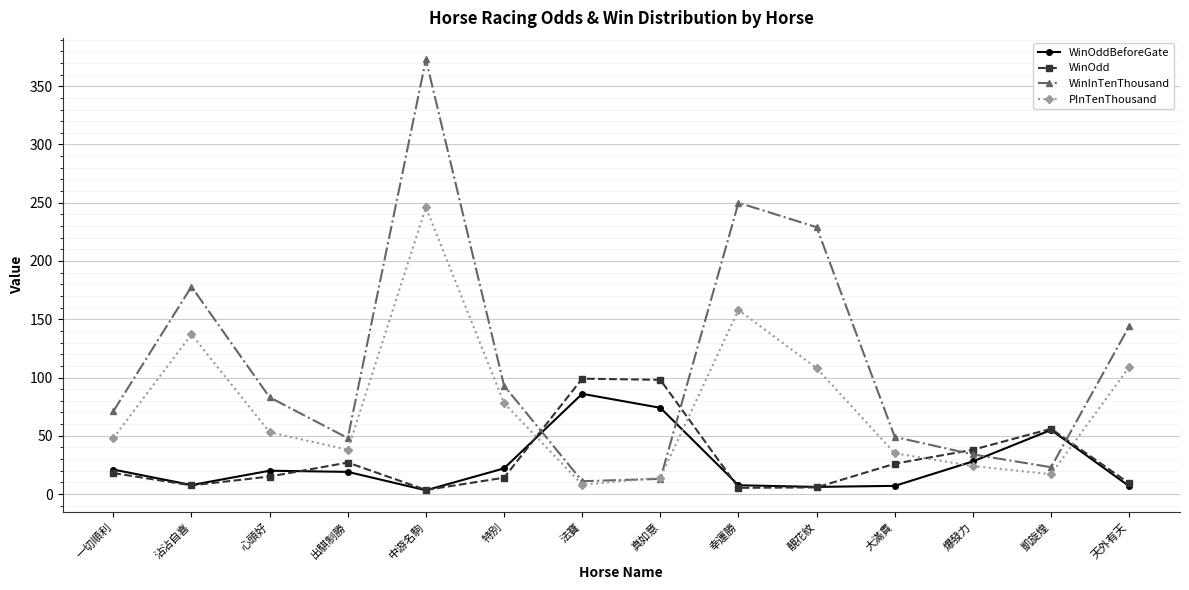

What is the difference between the second highest and second lowest values in the WinOddBeforeGate series?

67.9